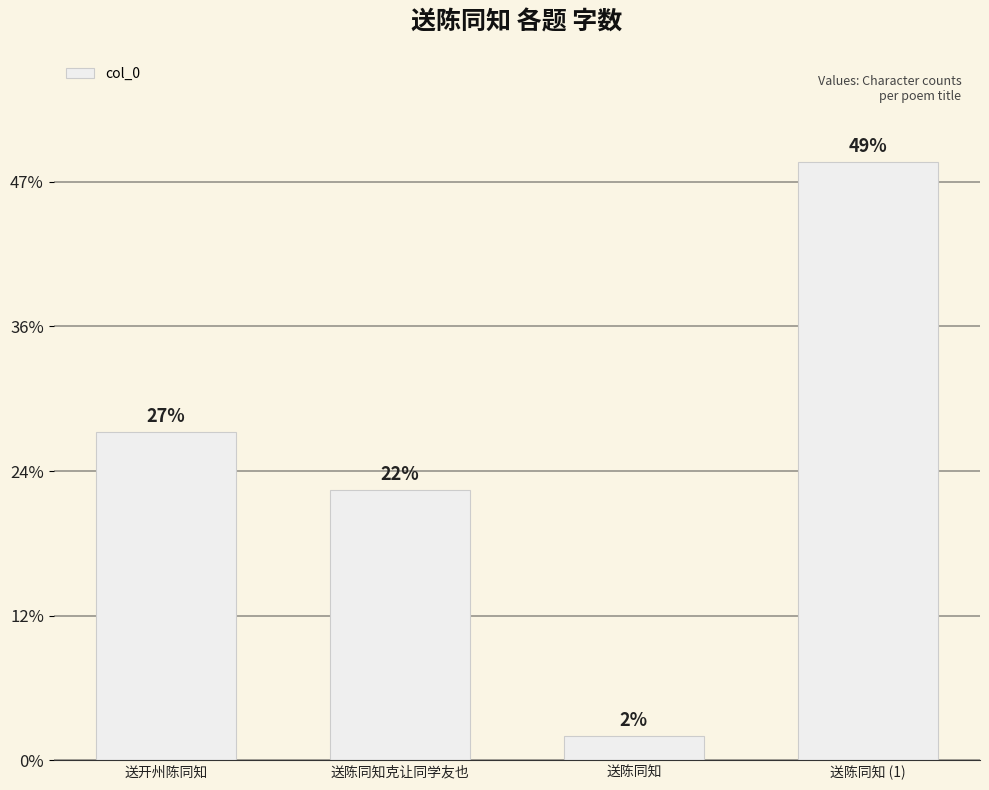

Between 送陈同知 and 送开州陈同知, which is larger?

送开州陈同知